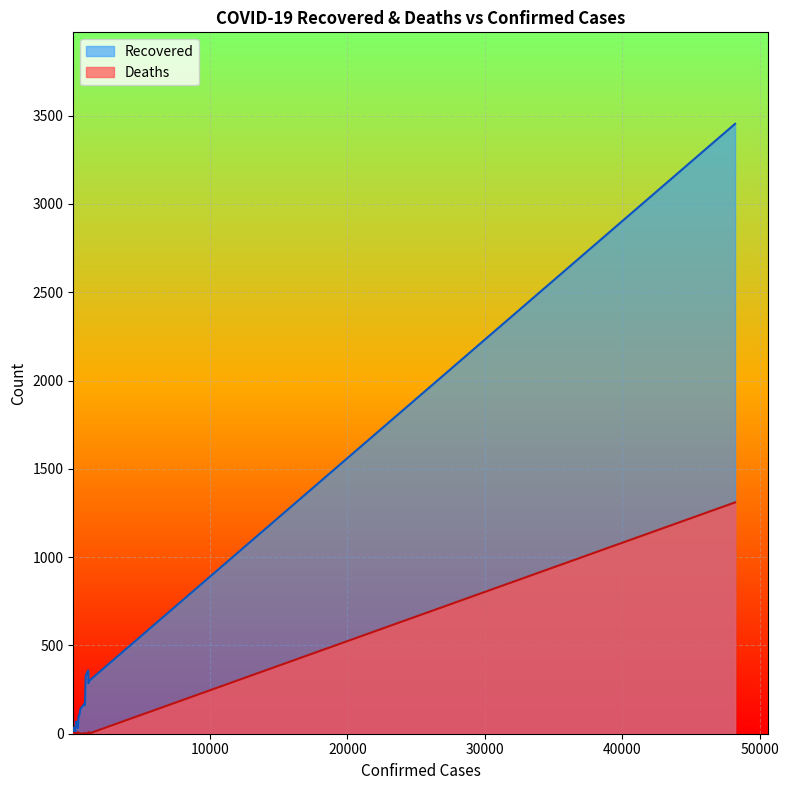

At Sichuan, list the series in order from largest to smallest.

Recovered, Deaths